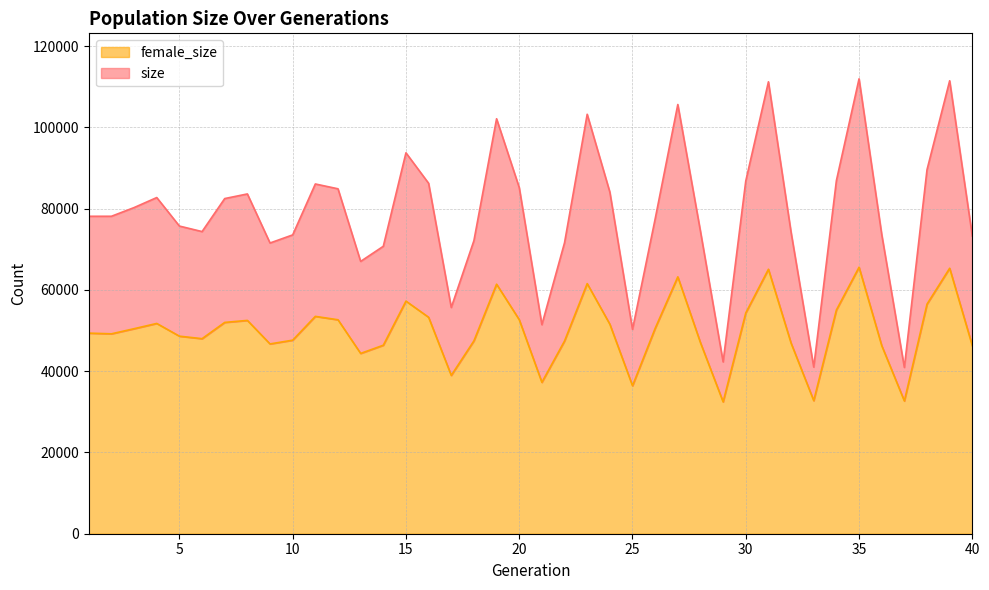

What is the smallest value displayed?

32454